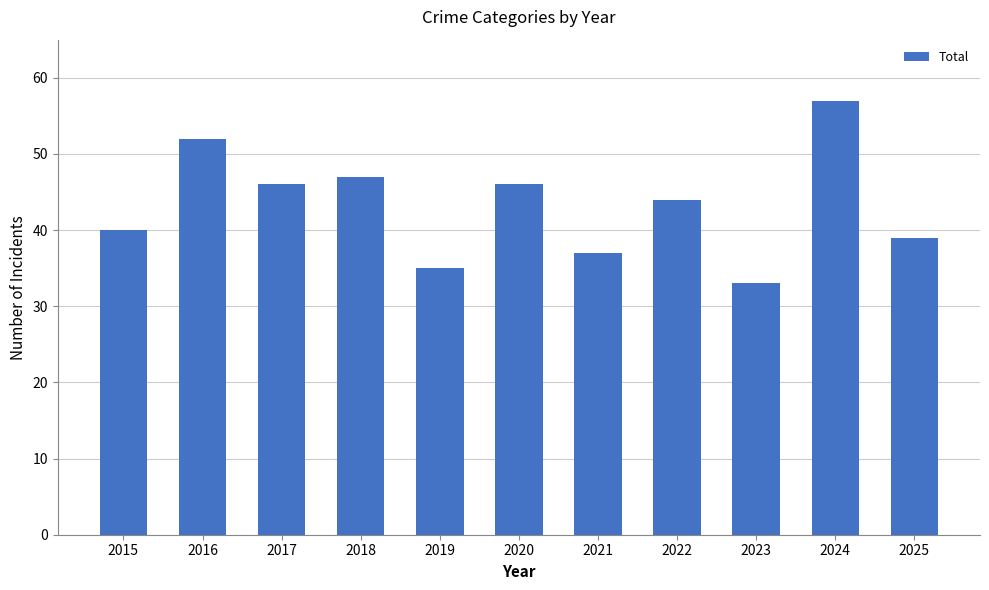

What is the ratio of the value at 2015 to the value at 2025?

1.0